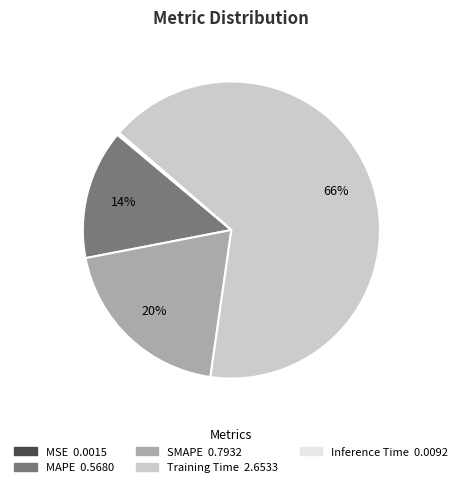

Combined, do Training Time and SMAPE account for over 50%?

Yes